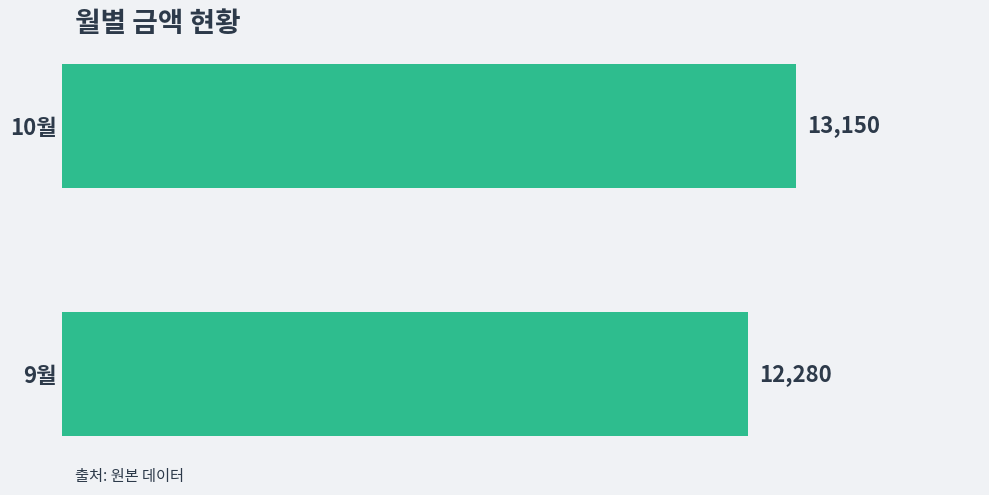

What is the maximum value shown in the chart?

13150